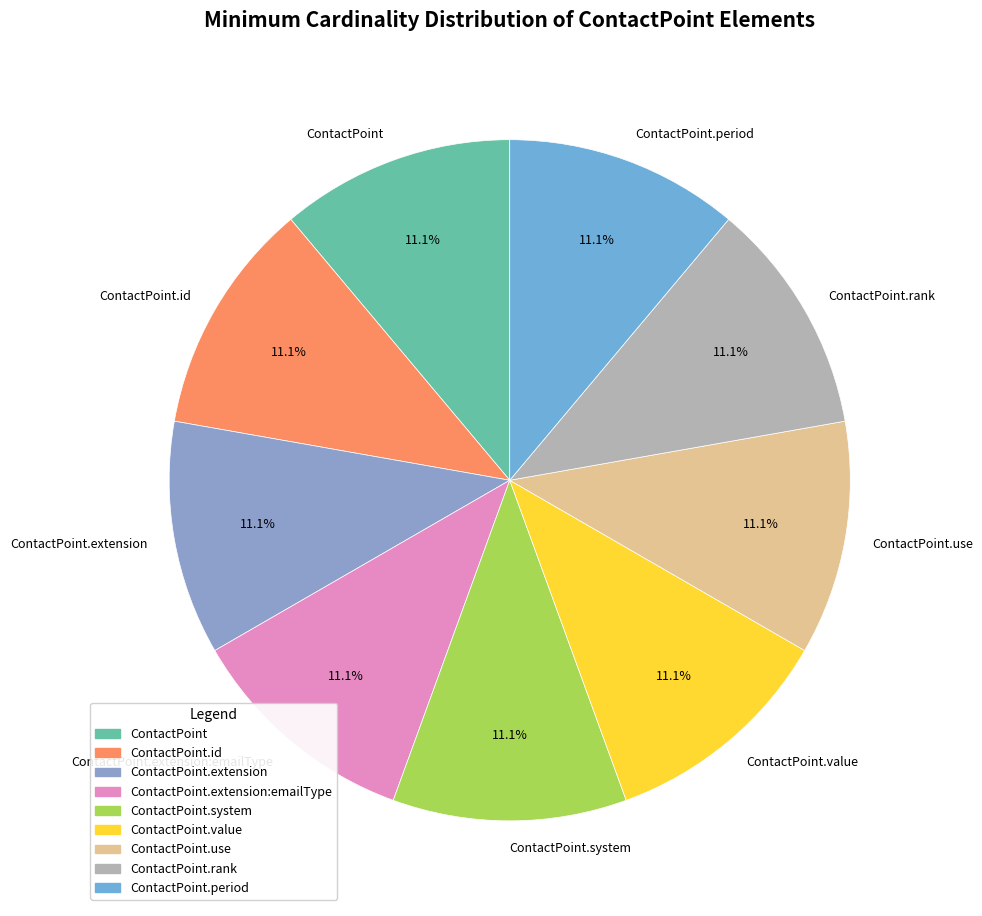

Combined, what portion of the pie is ContactPoint.system and ContactPoint.use?

22.2%